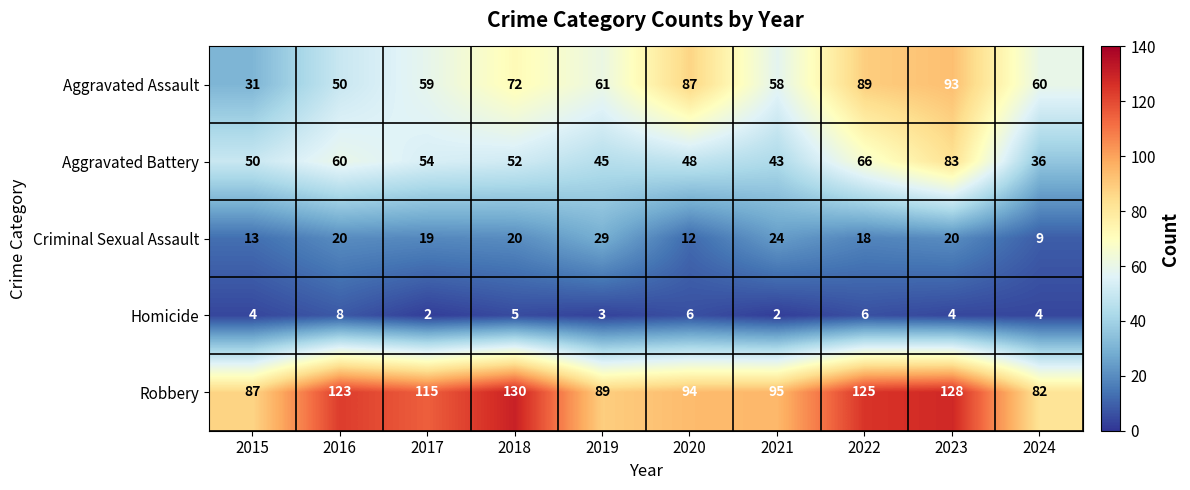

Is the value of Aggravated Battery at 2022 greater than the value of Robbery at 2018?

No